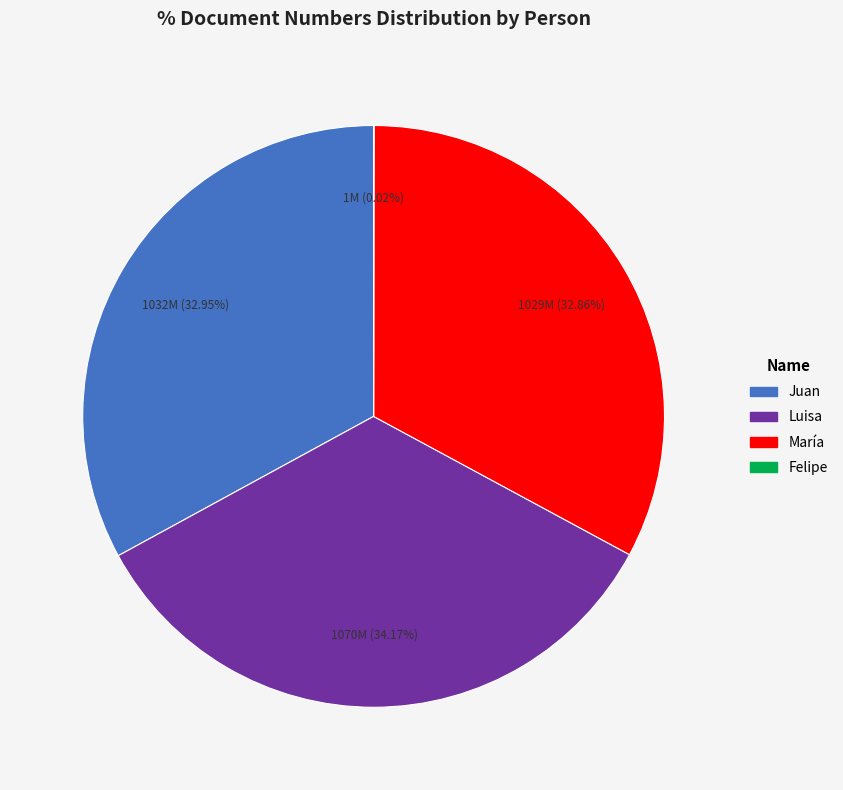

To the nearest percent, what is the difference between the largest and smallest slice percentages?

34%